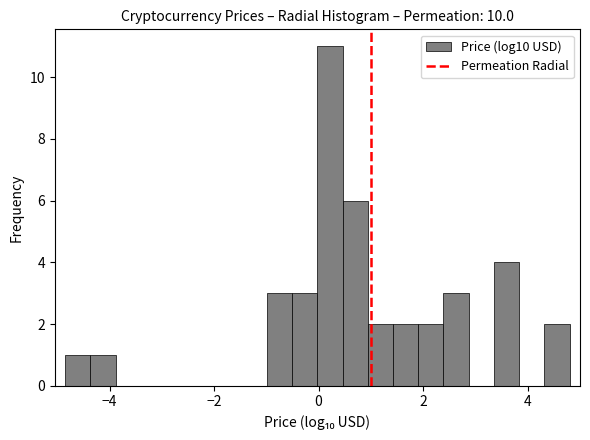

Read against the x-axis, roughly where is the centre of the tallest bar?

0.2